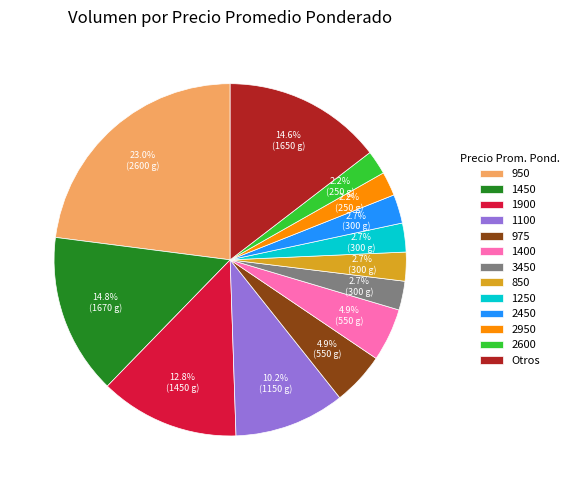

Which category has the biggest portion of the pie?

950